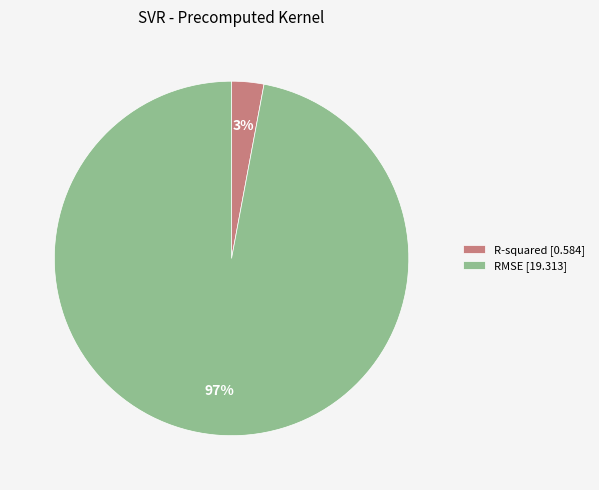

Which slice is the largest?

RMSE